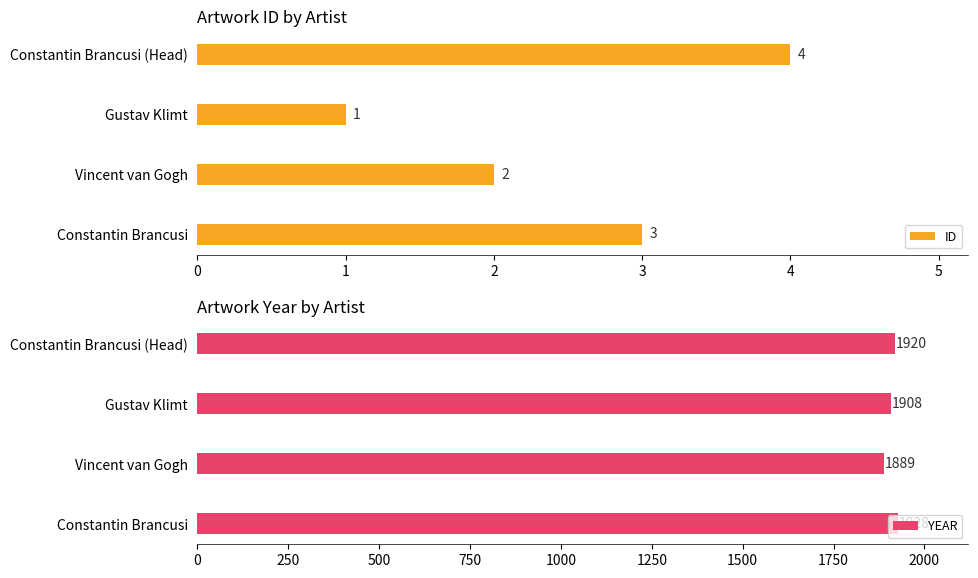

What are all the series names shown in the legend?

ID, YEAR